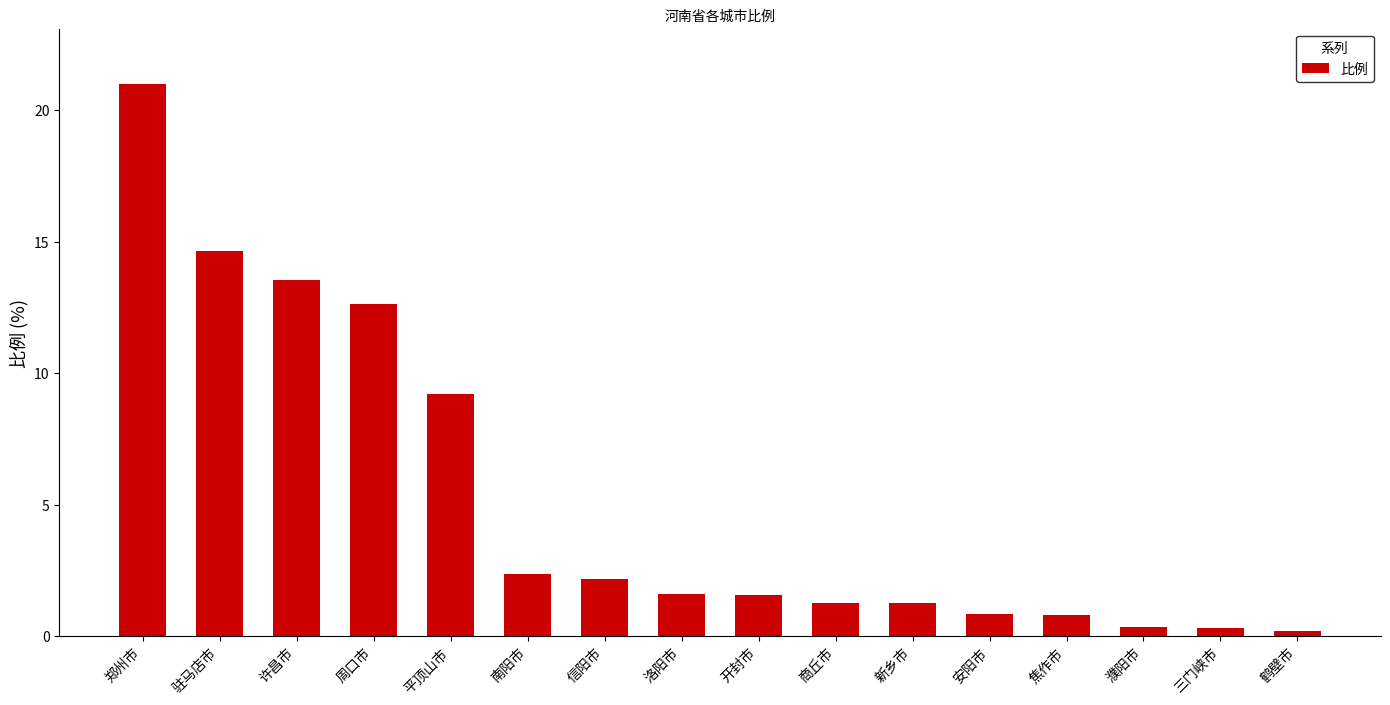

What is the difference between the maximum and minimum values?

20.8